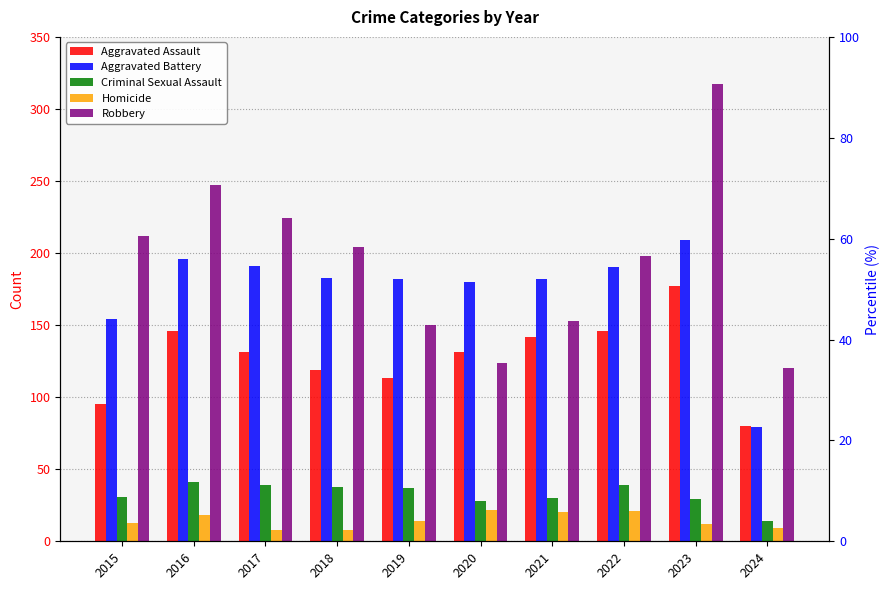

How many bars are there in each group?

5